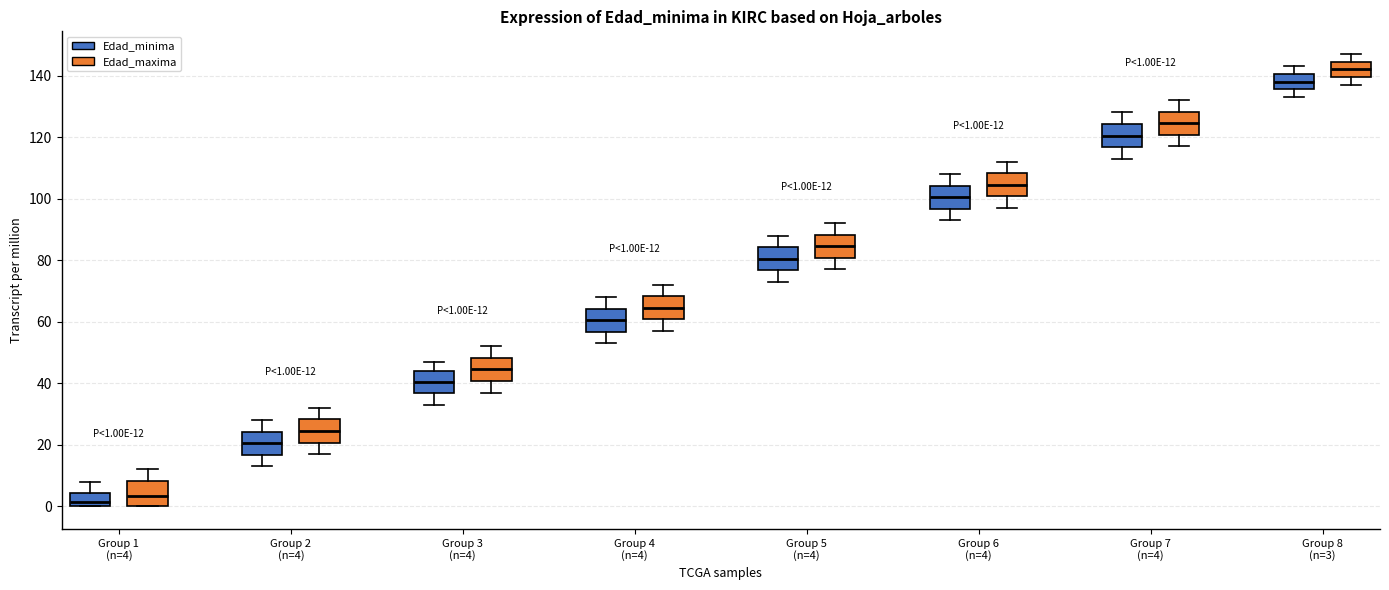

Which box has the highest median line?

Group 8 (n=3) (Edad_maxima)